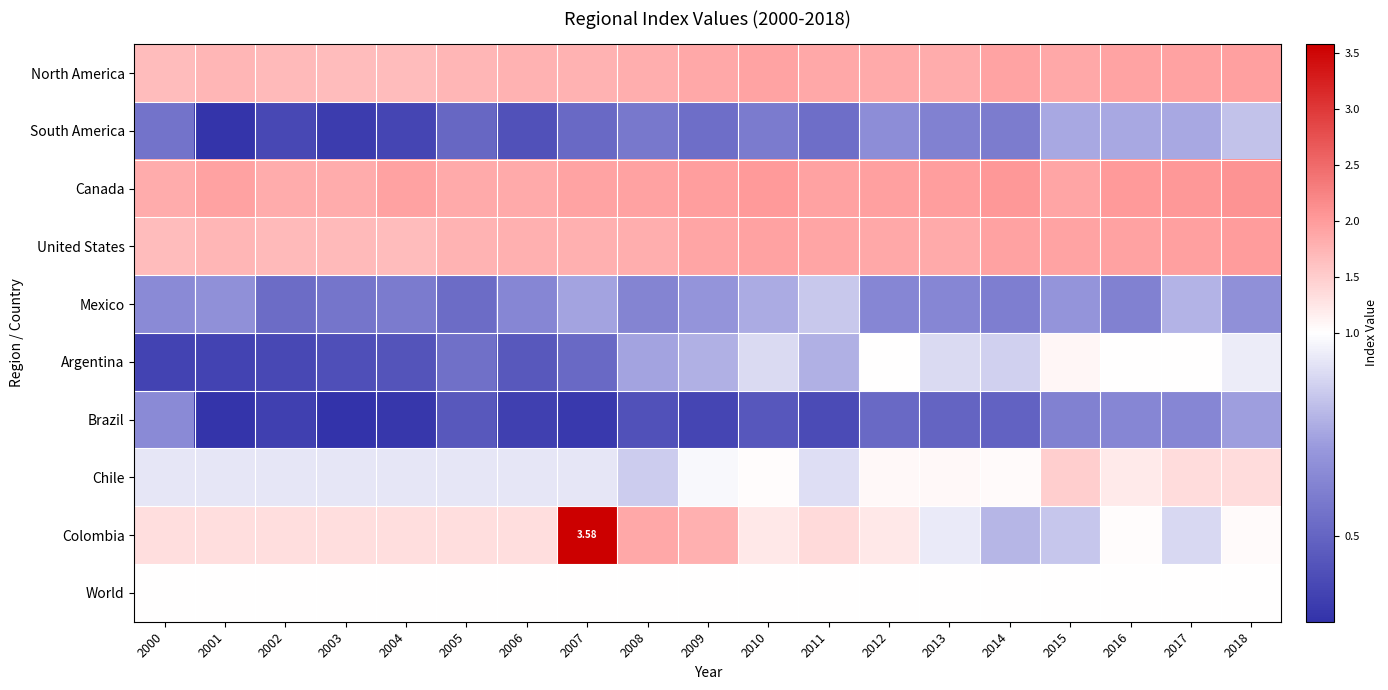

What is the sum of all Mexico values?

12.6